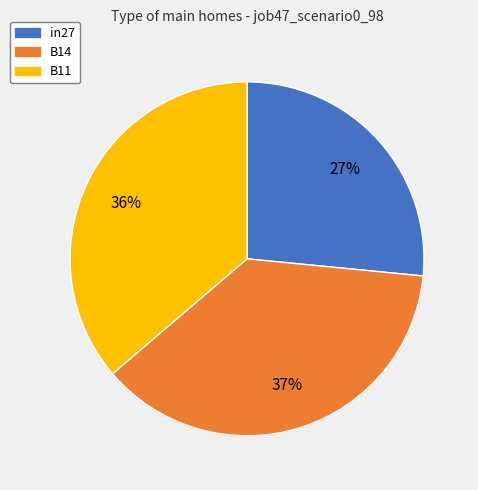

Rank the categories by value from highest to lowest.

B14, B11, in27